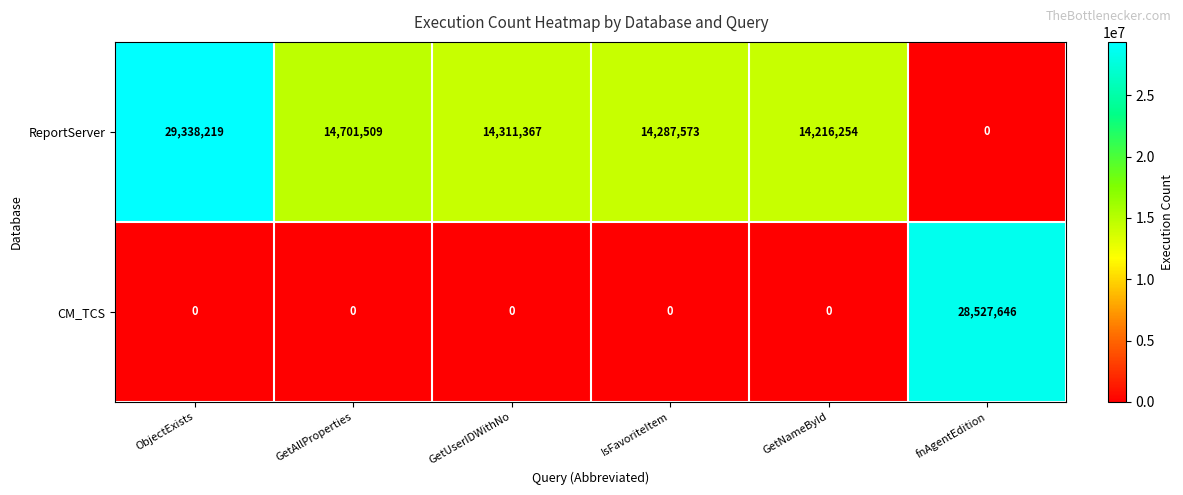

Reading right to left, what are all the values shown in this chart?

ReportServer: 0	14216254	14287573	14311367	14701509	29338219
CM_TCS: 28527646	0	0	0	0	0